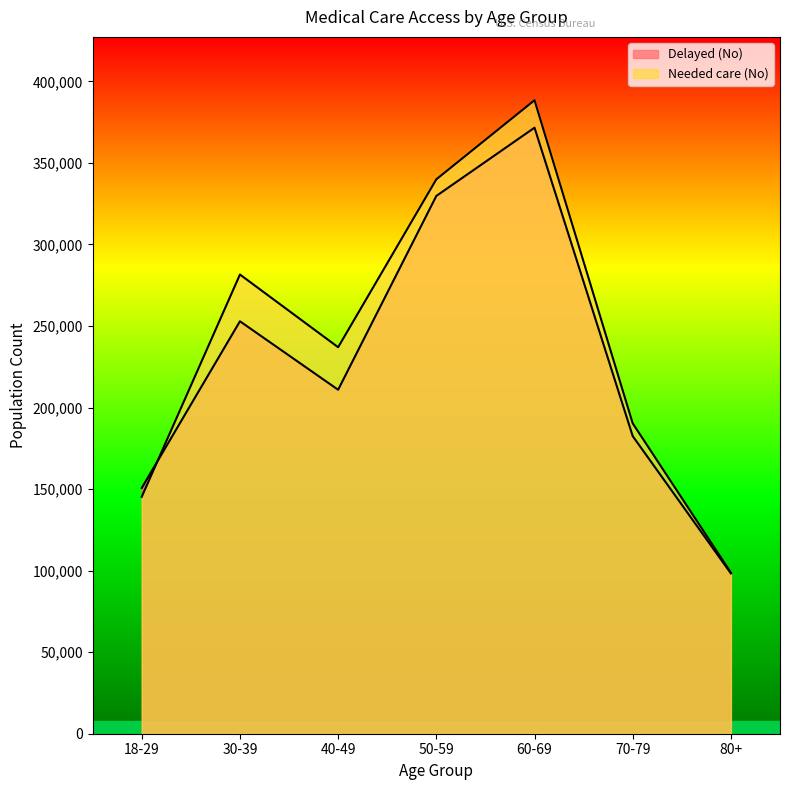

Which series has the largest total across all categories?

Needed care (No)